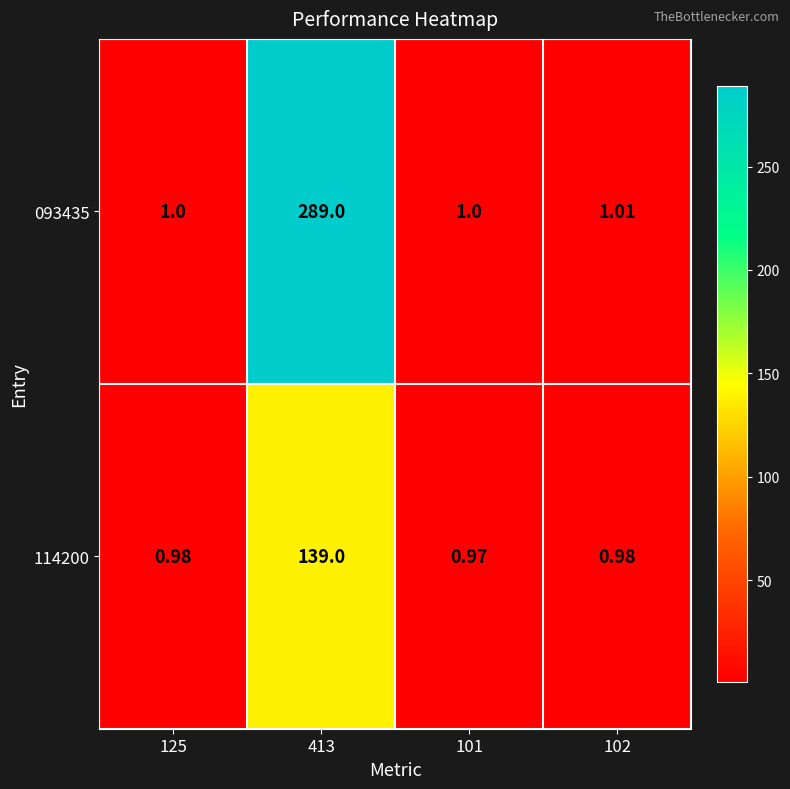

Count the number of categories in the chart.

4